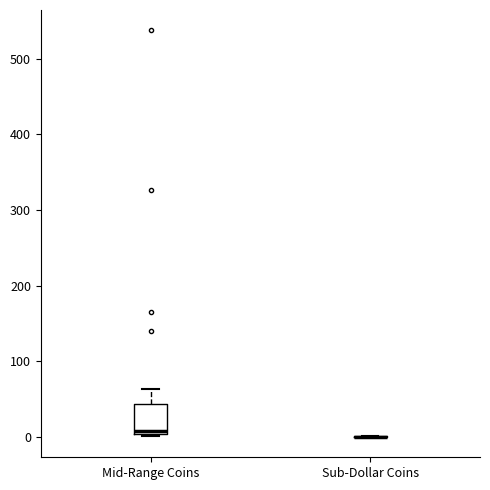

Which box is the tallest, from its lower edge to its upper edge?

Mid-Range Coins